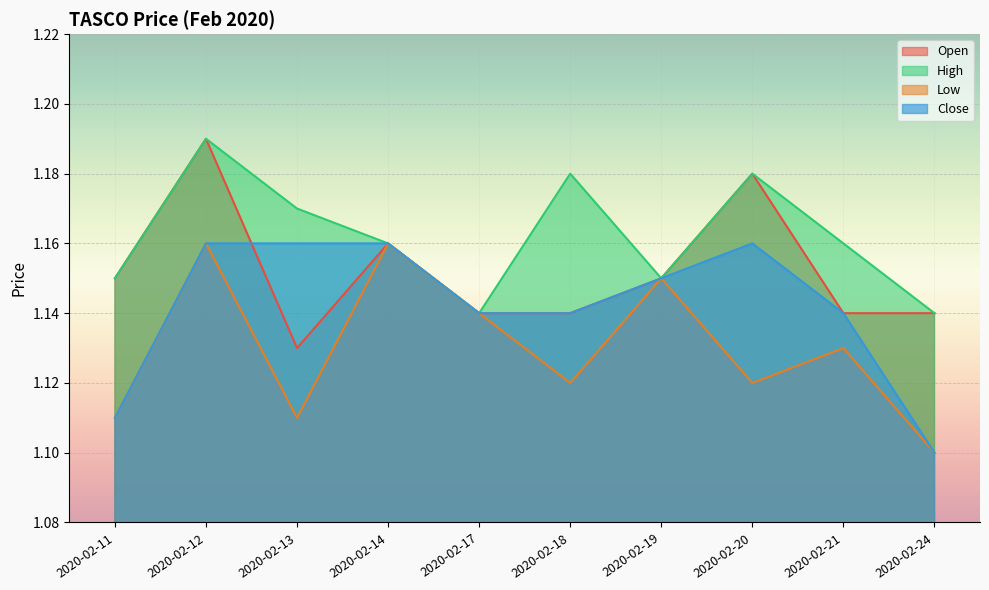

How many lines are shown in the chart?

4